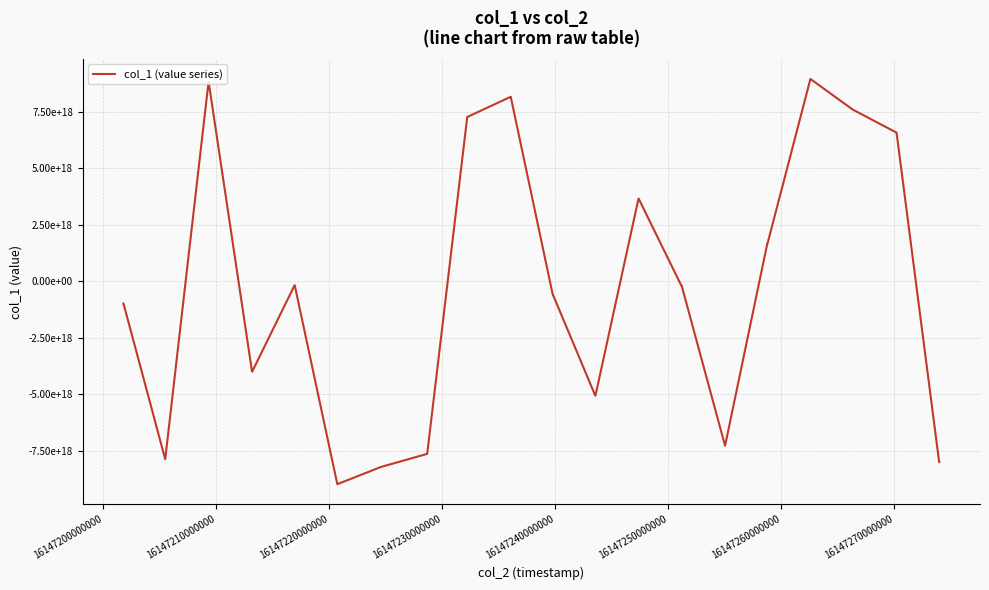

Does the chart have visible grid lines?

Yes